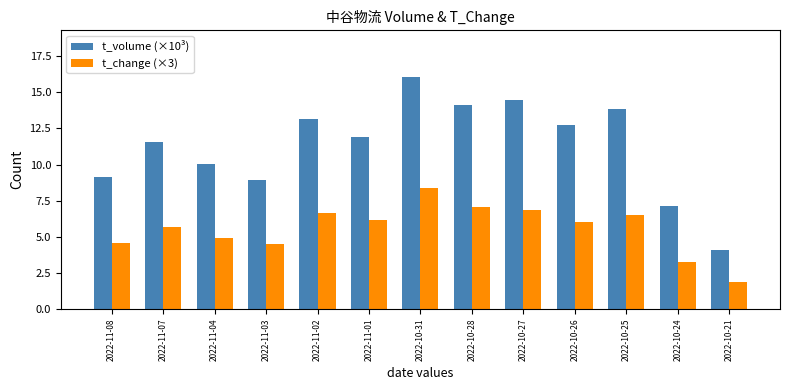

How many data points does each series have?

13